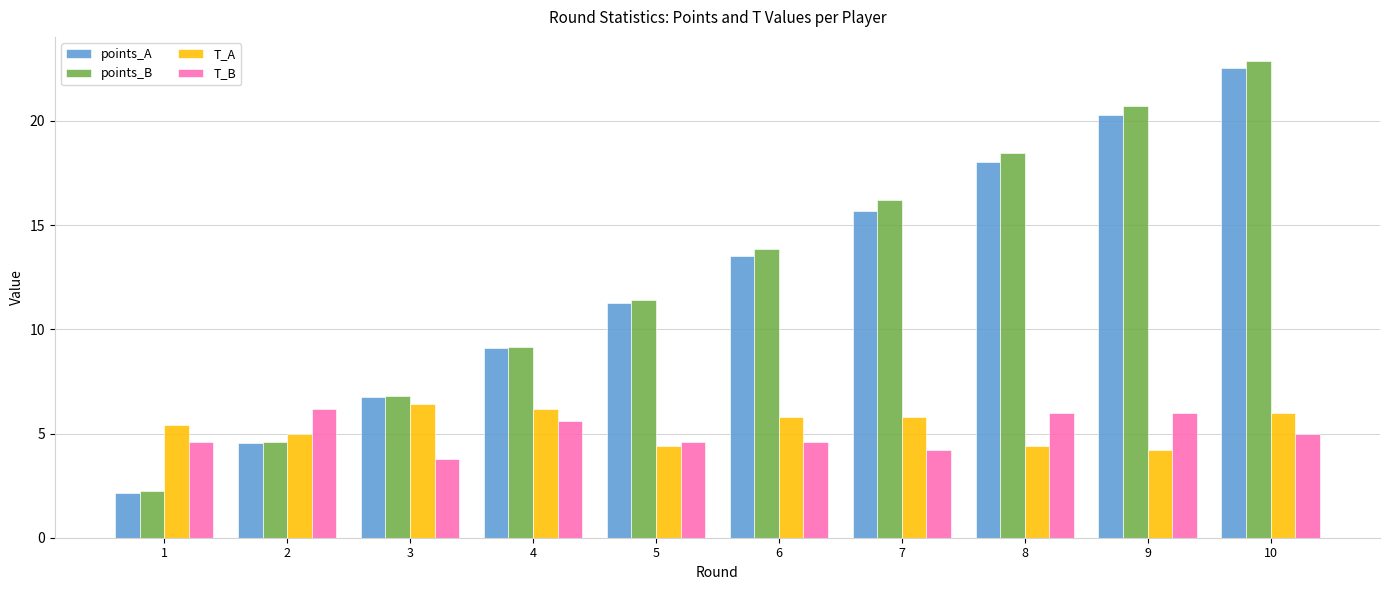

What is the highest value of the T_A series?

6.4